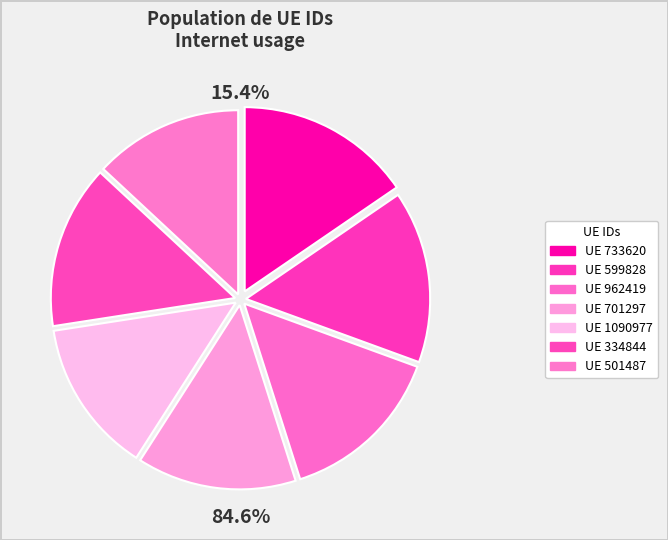

Rank the categories by value from highest to lowest.

733620, 599828, 962419, 334844, 701297, 1090977, 501487